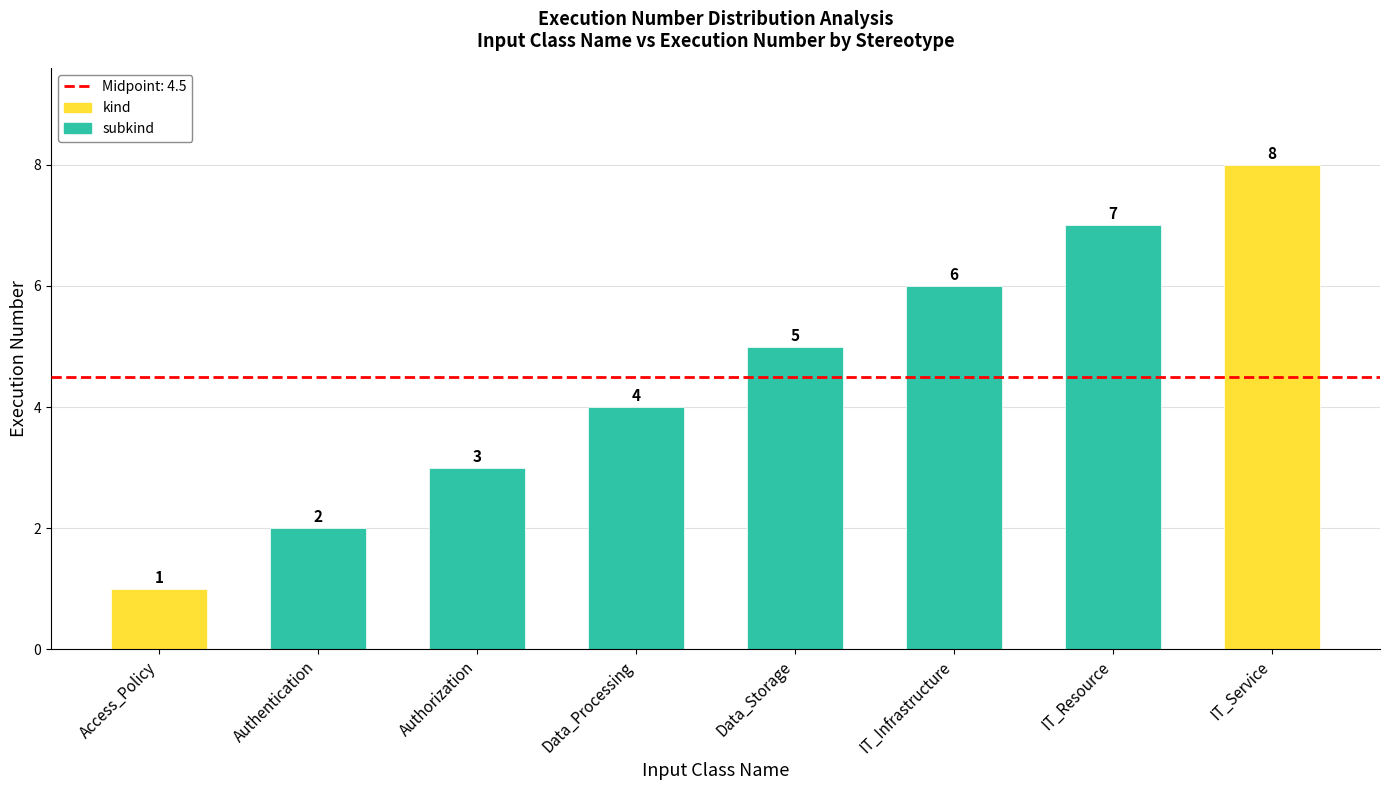

Reading left to right, extract all data points from this chart.

Access_Policy=1	Authentication=2	Authorization=3	Data_Processing=4	Data_Storage=5	IT_Infrastructure=6	IT_Resource=7	IT_Service=8